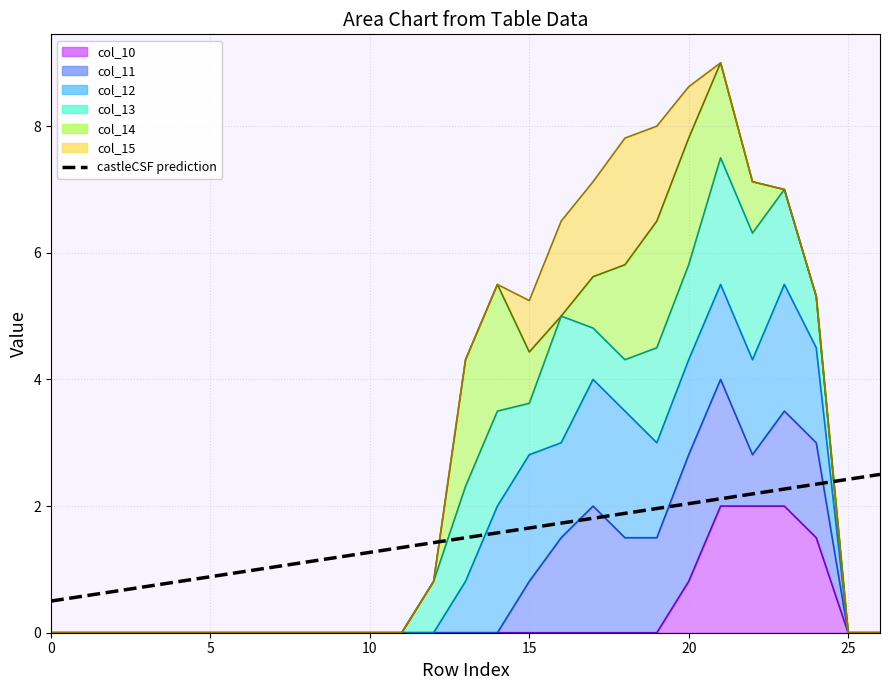

What is the label of the 13th point from the left?

12